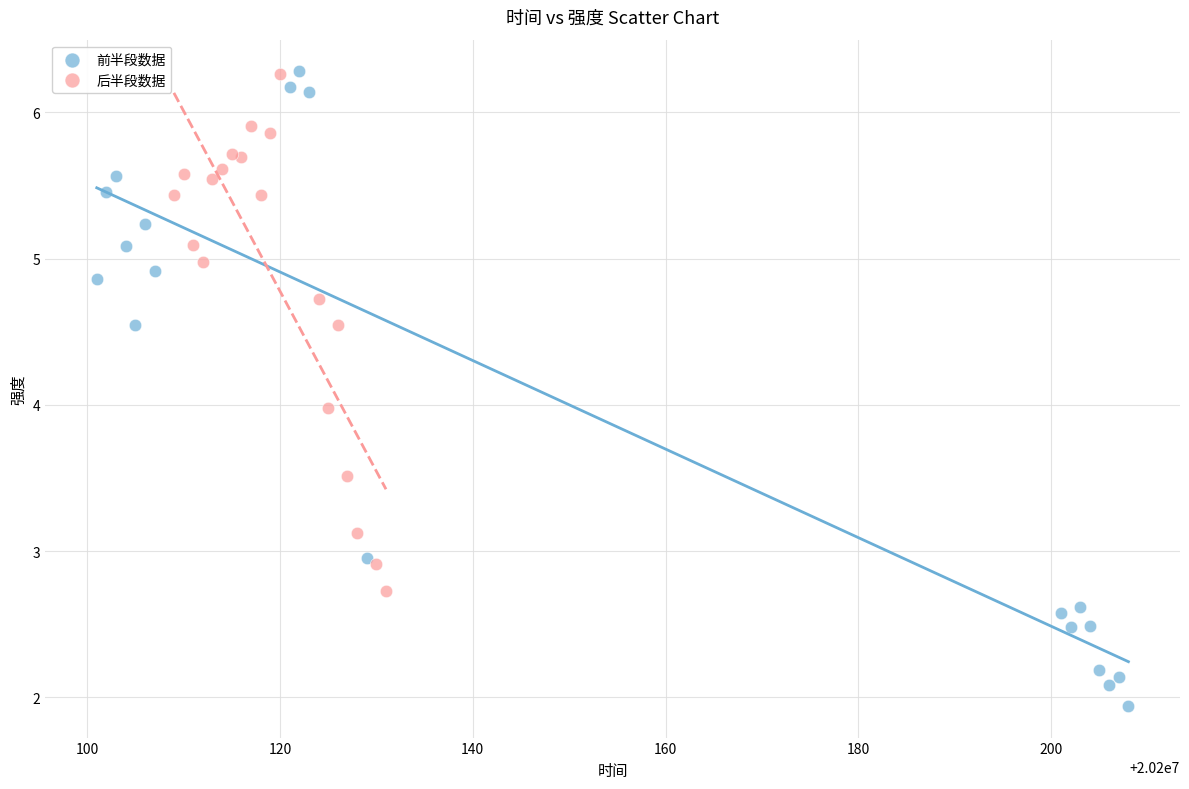

Which series has the widest spread of Y values?

前半段数据